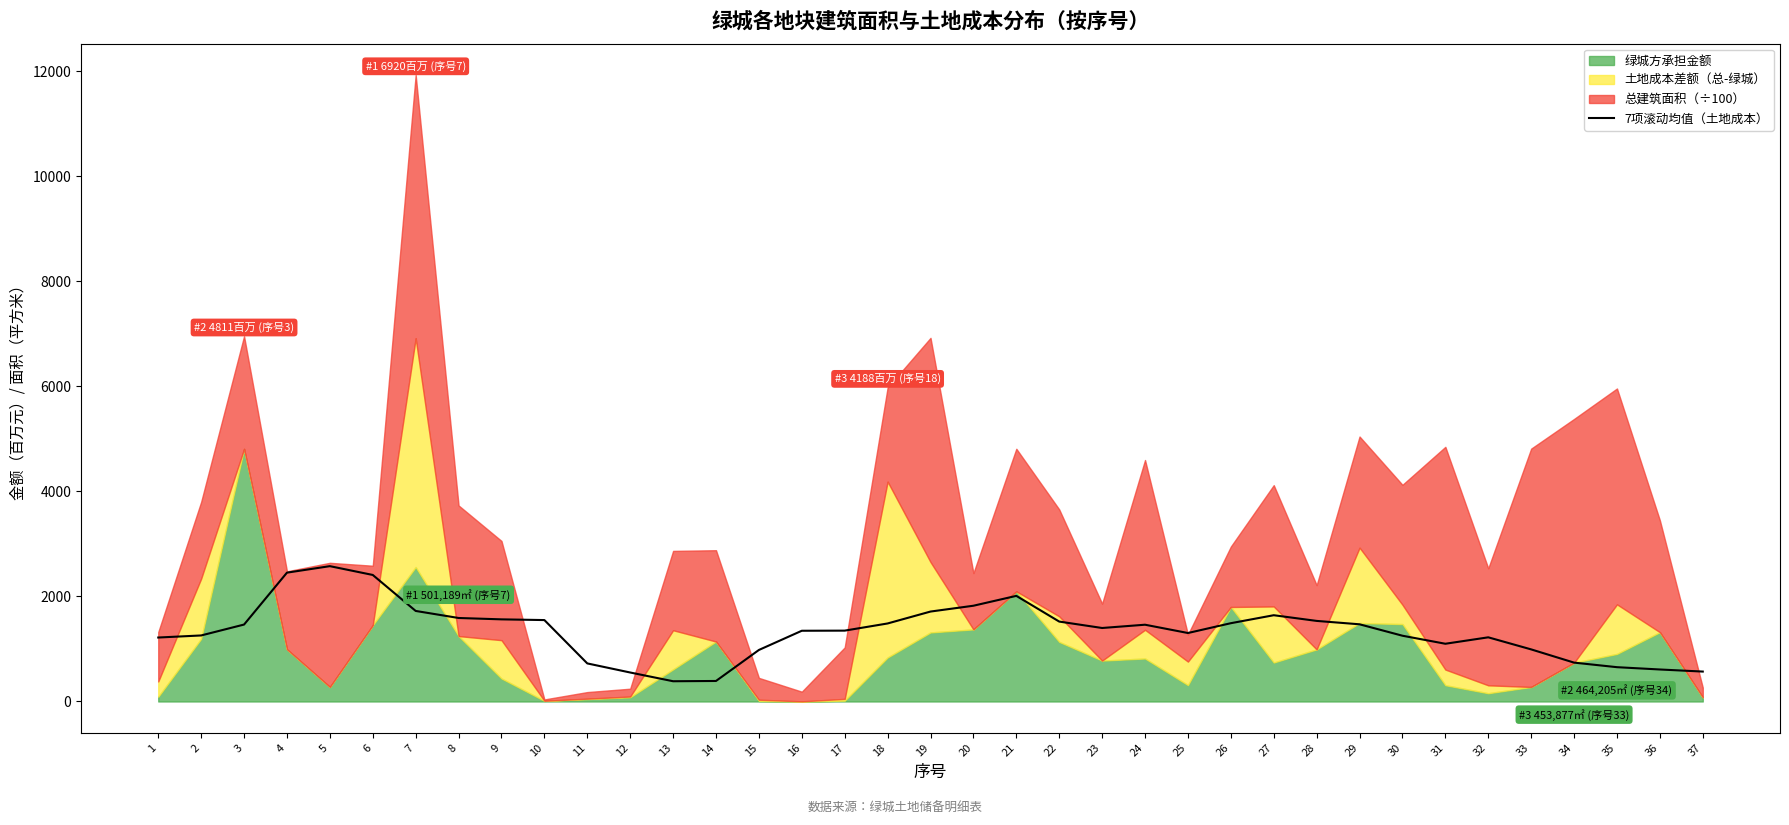

What is the value of the 1st point from the left?

1218.1